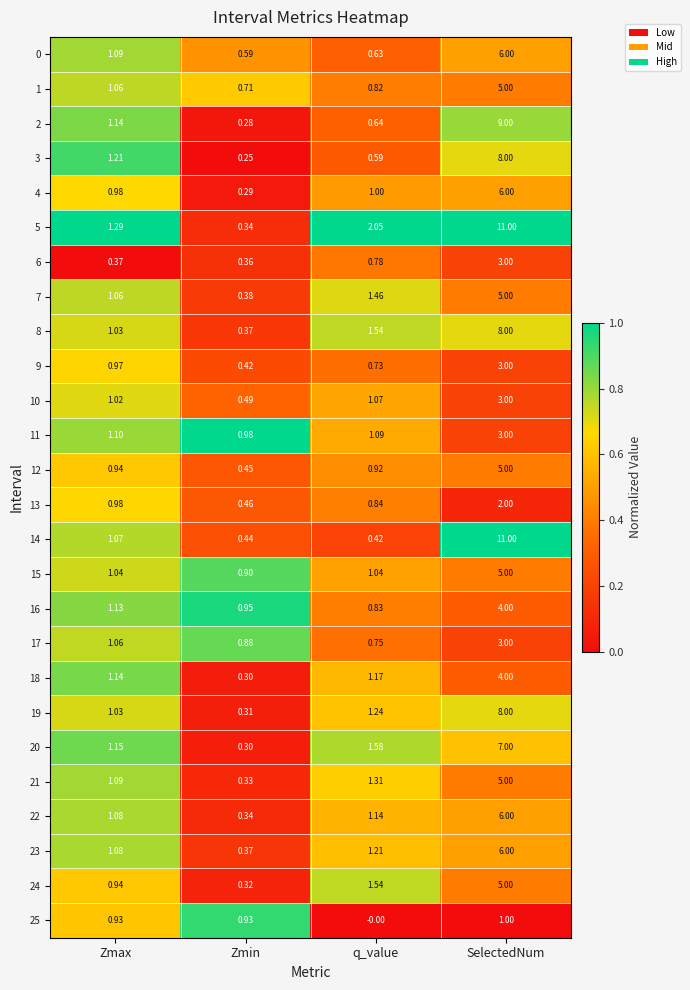

At which category is the sum across all series the highest?

SelectedNum